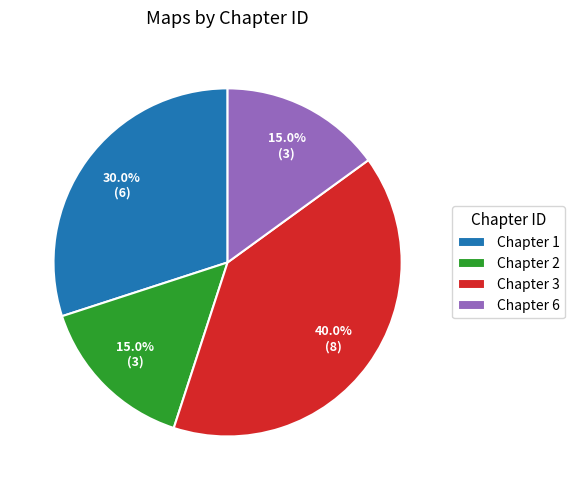

Does any single category account for the majority?

No